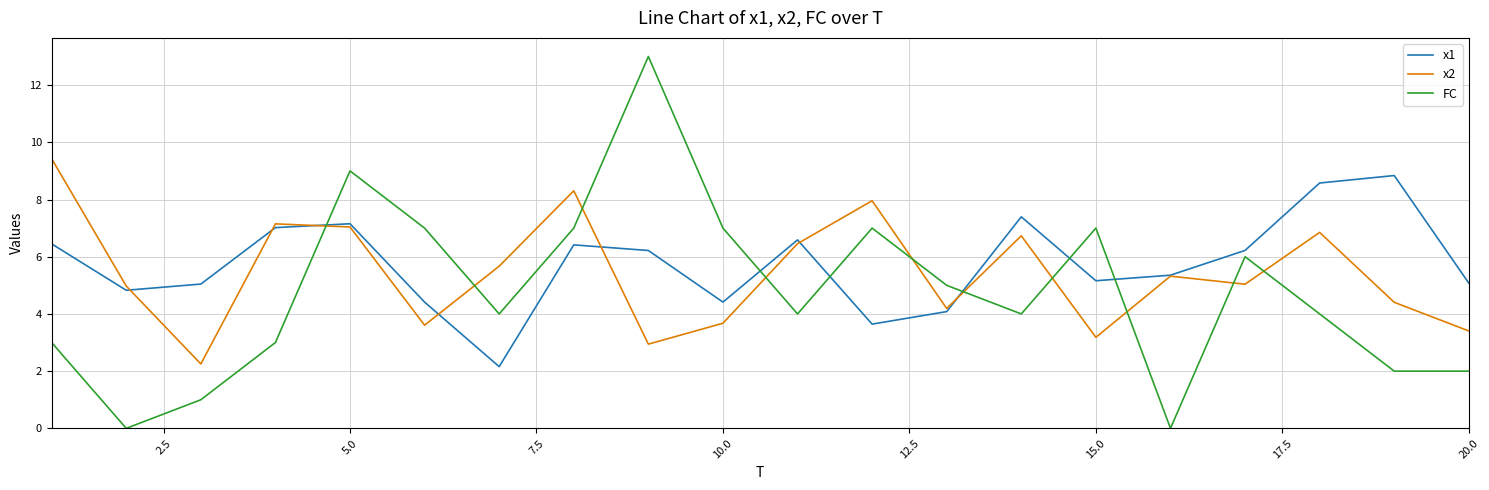

After their last crossing, which series has the higher values: x1 or FC?

x1